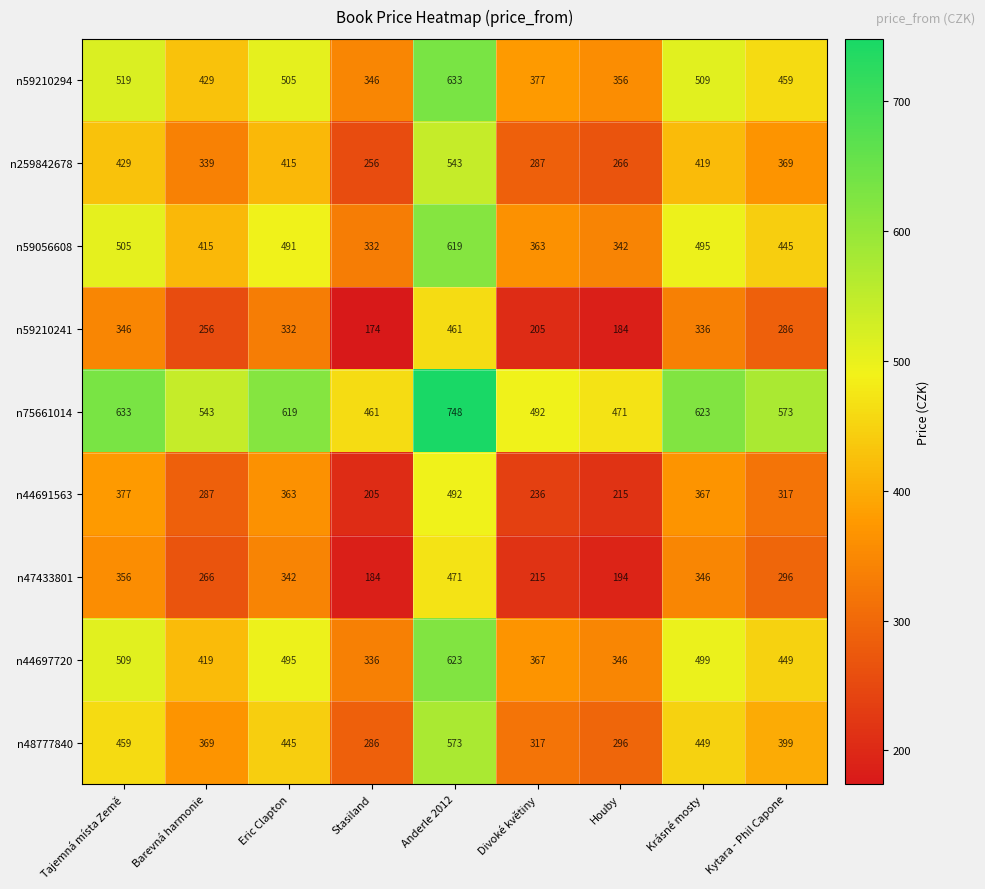

True or false: n44691563 has a value of 74 at Eric Clapton.

False